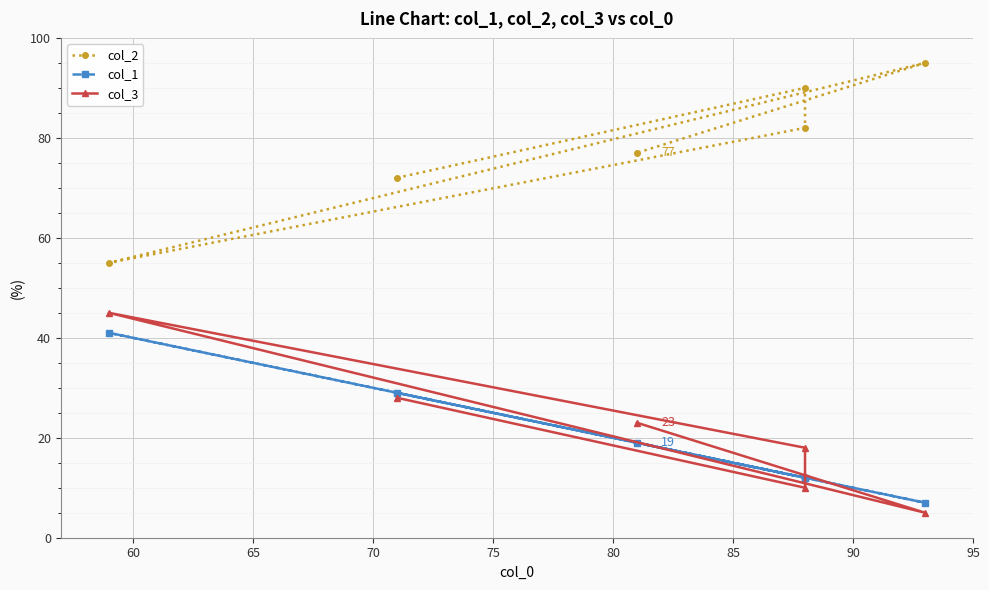

At how many categories does at least one series exceed 22?

6